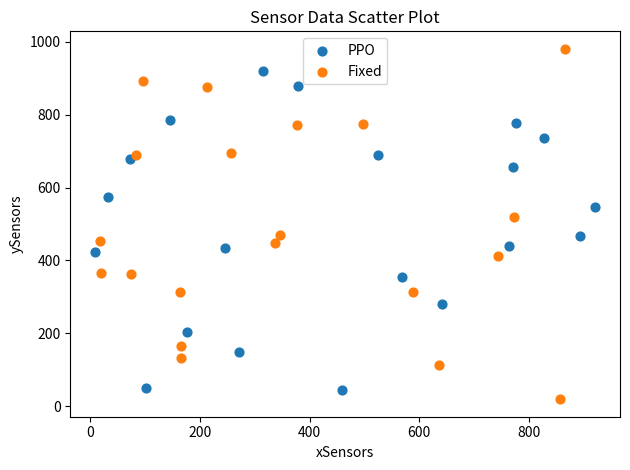

Which series contains the highest Y value?

Fixed